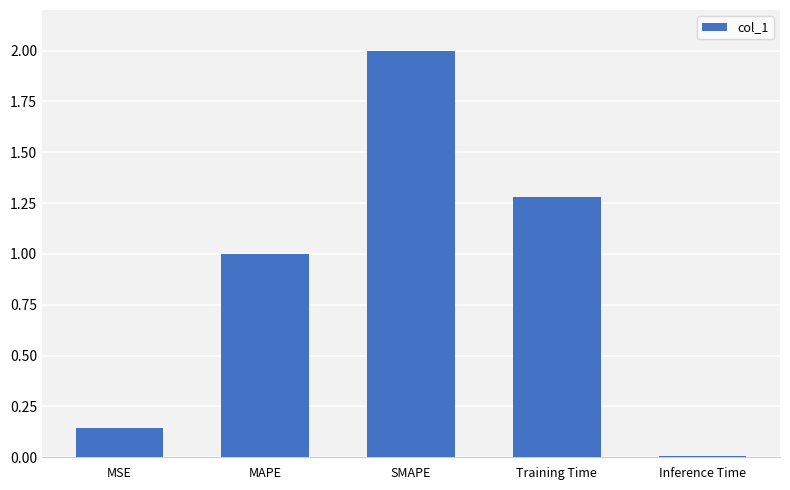

List the labels in order of value, smallest first.

Inference Time, MSE, MAPE, Training Time, SMAPE